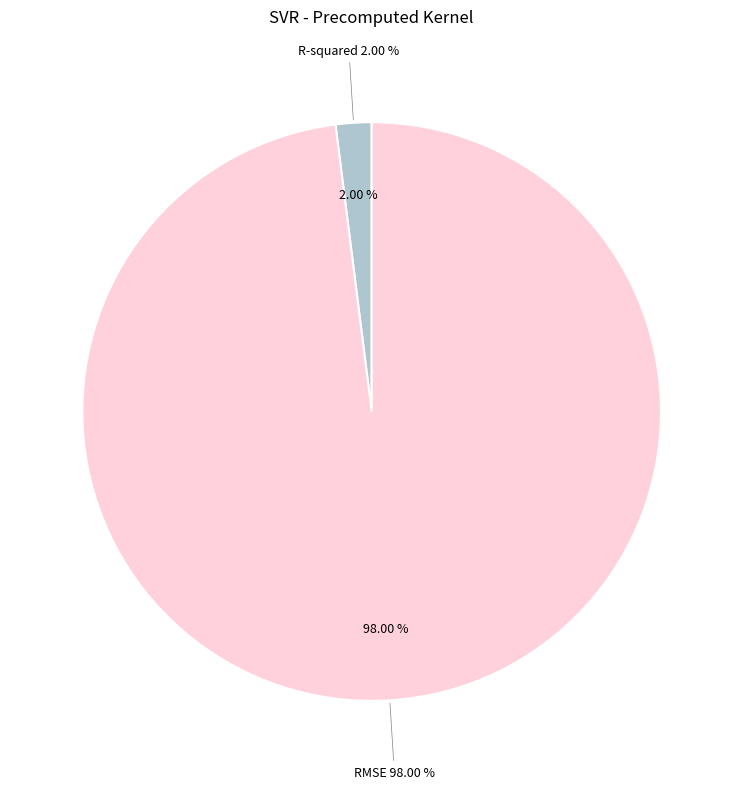

Which slice is the smallest?

R-squared